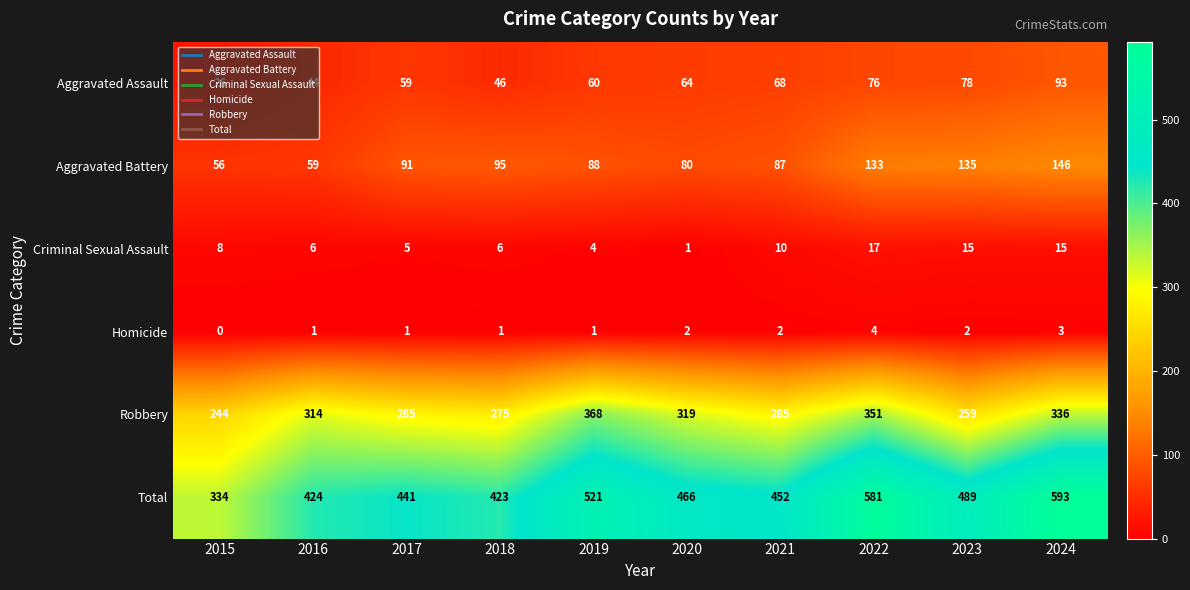

What is the minimum value for Total?

334